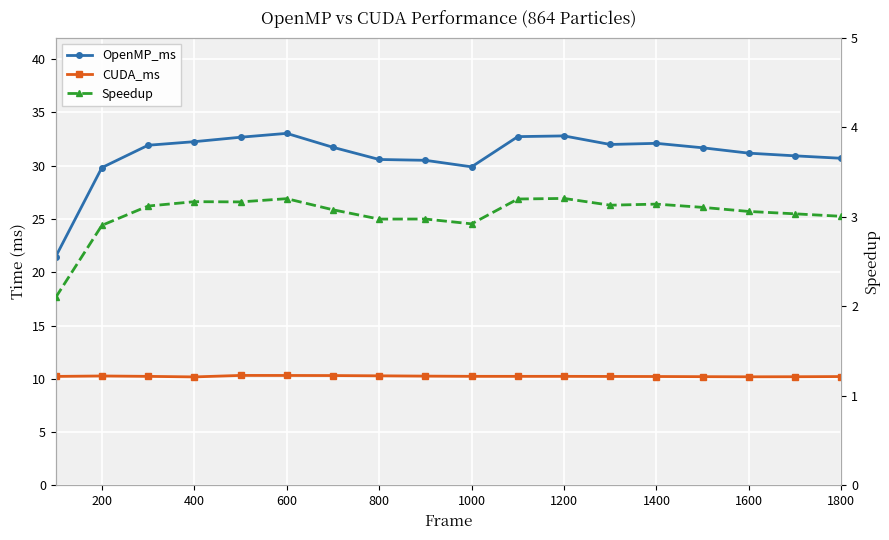

What is the spread (max minus min) of values at 400?

29.1